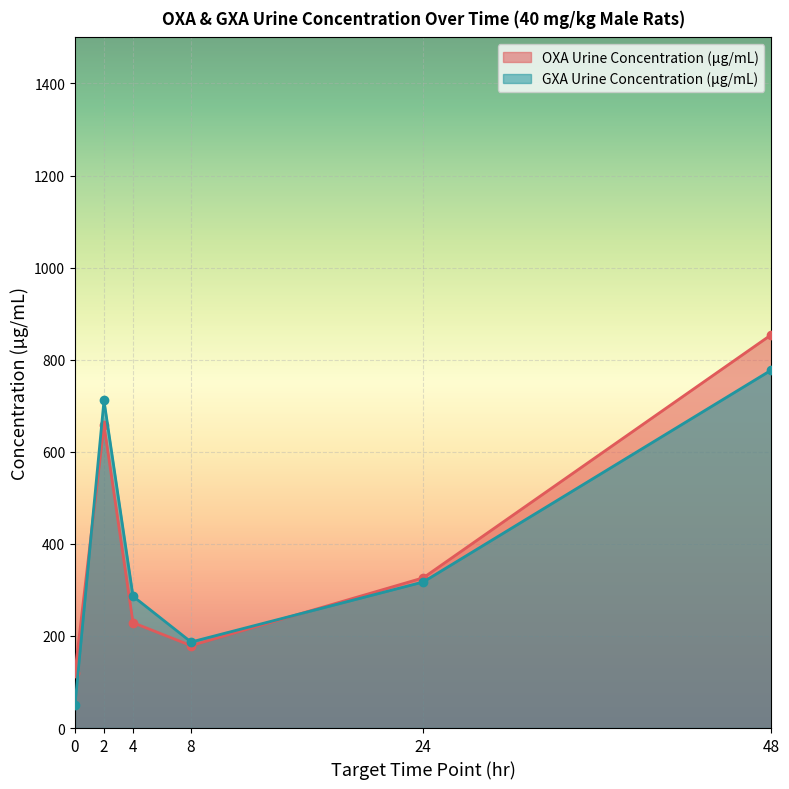

Count the number of categories in the chart.

6